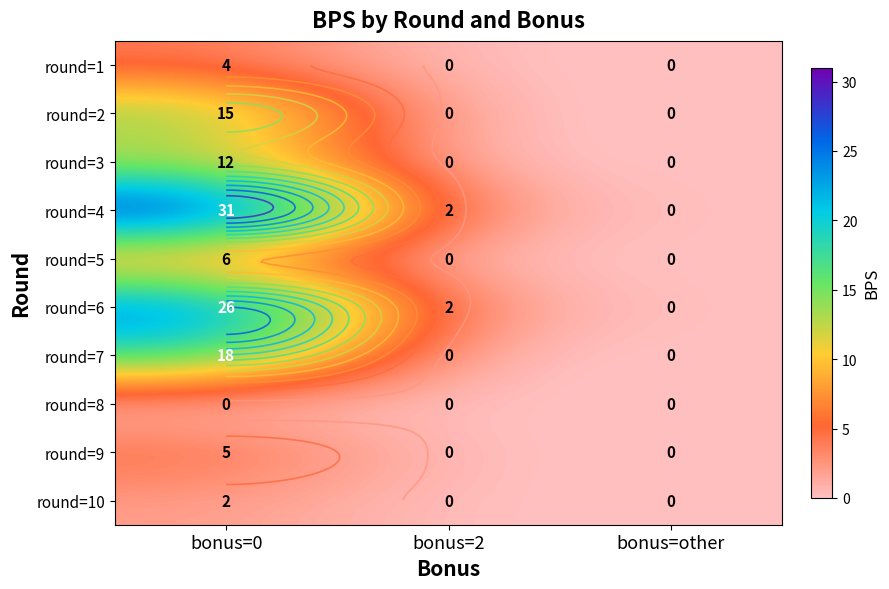

How many distinct data groups are displayed?

10